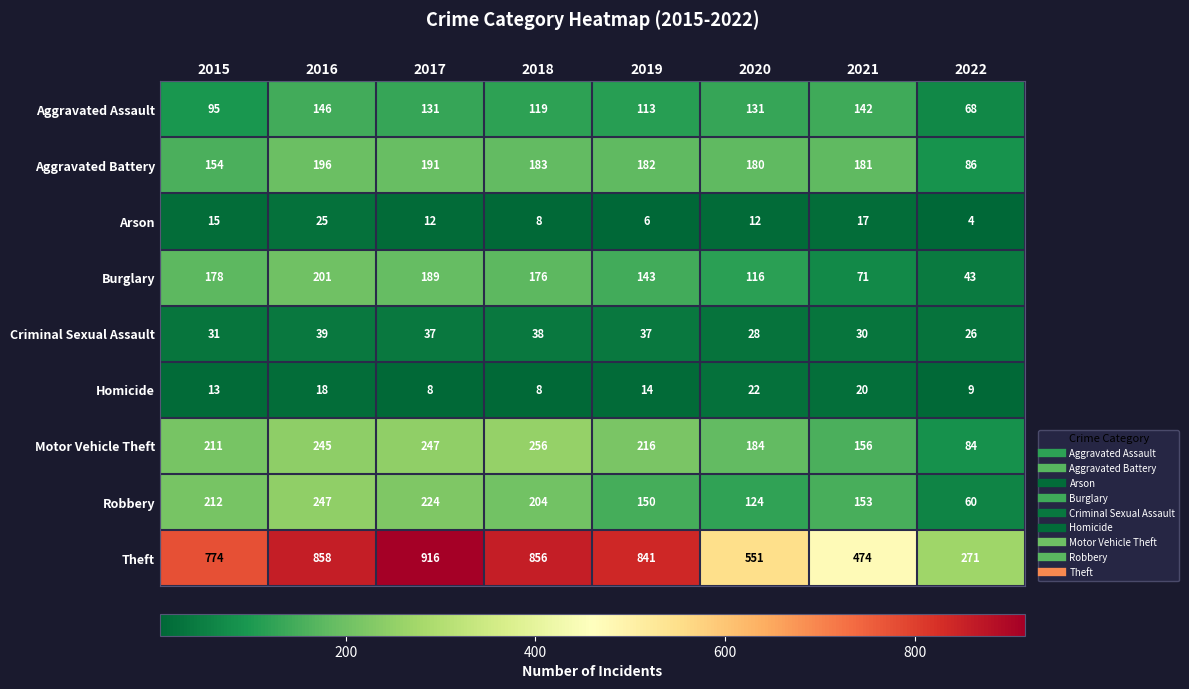

Rank the series by their maximum value, from highest to lowest.

Theft, Motor Vehicle Theft, Robbery, Burglary, Aggravated Battery, Aggravated Assault, Criminal Sexual Assault, Arson, Homicide